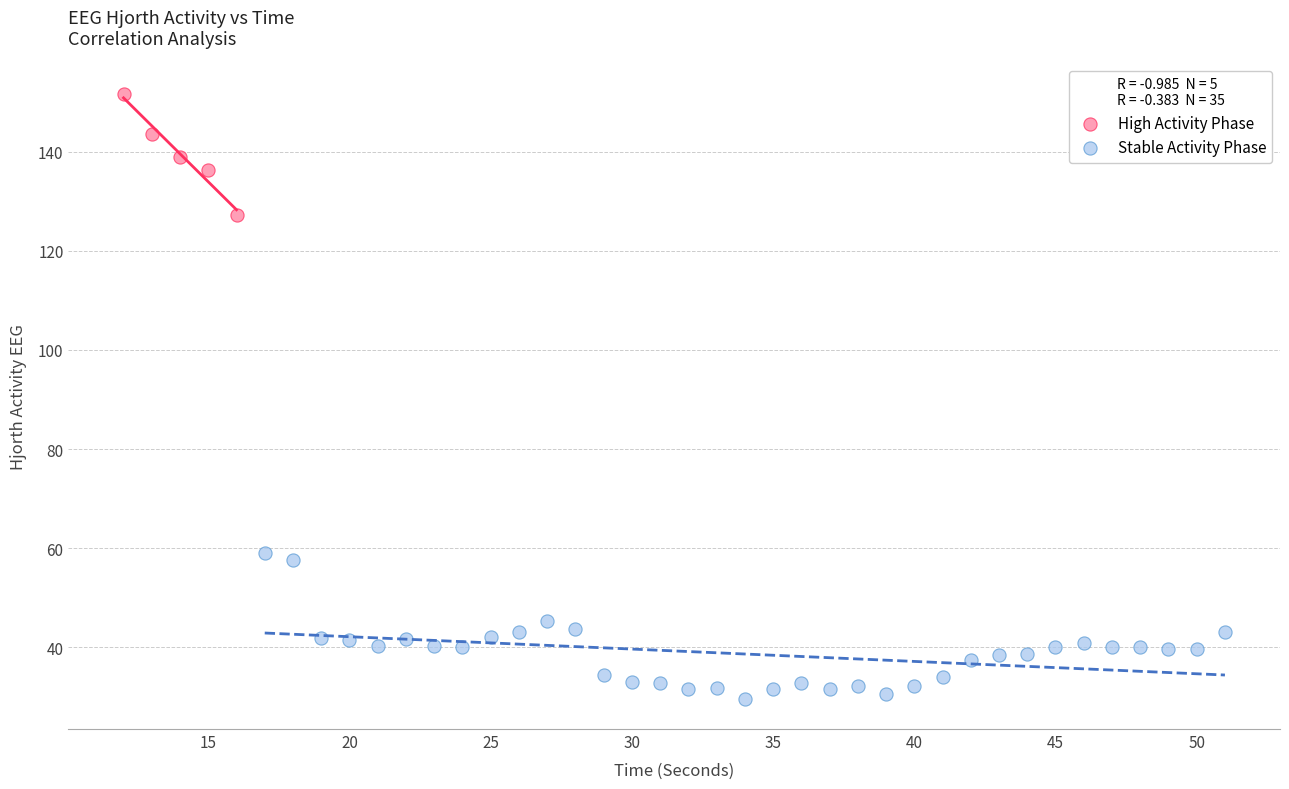

Which series has the largest Y range (max minus min)?

Stable Activity Phase